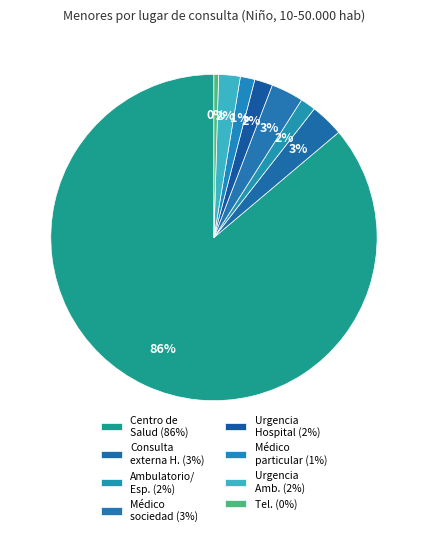

How many slices are in this pie chart?

8